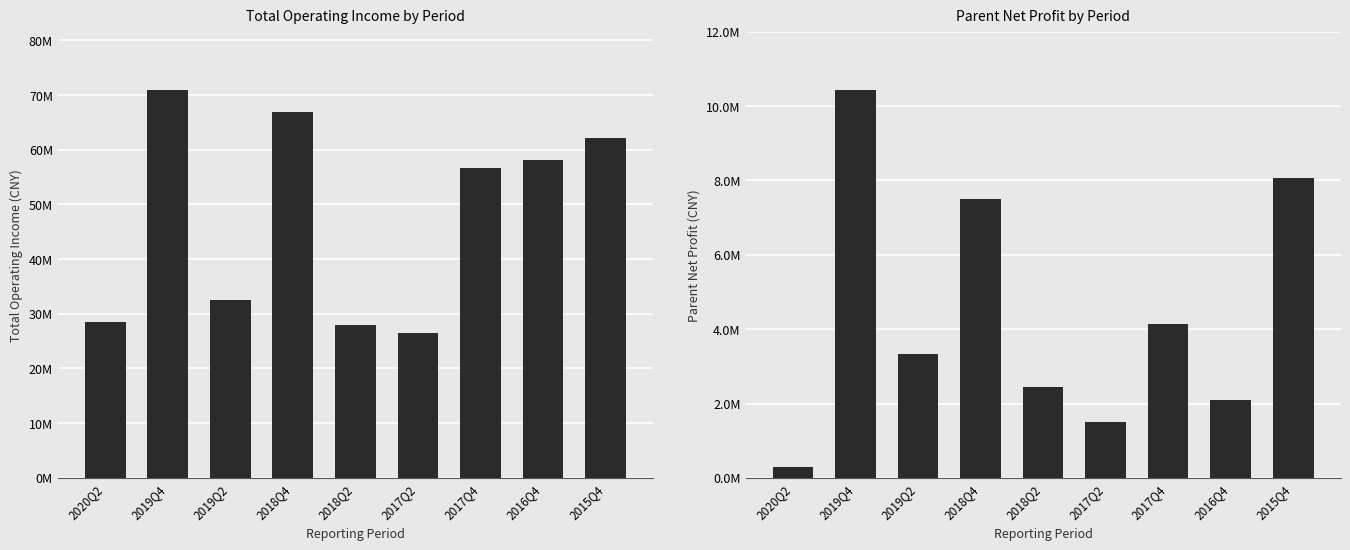

What is the sum of the PARENT_NETPROFIT values at 2018Q2 and 2018Q4?

9955640.9